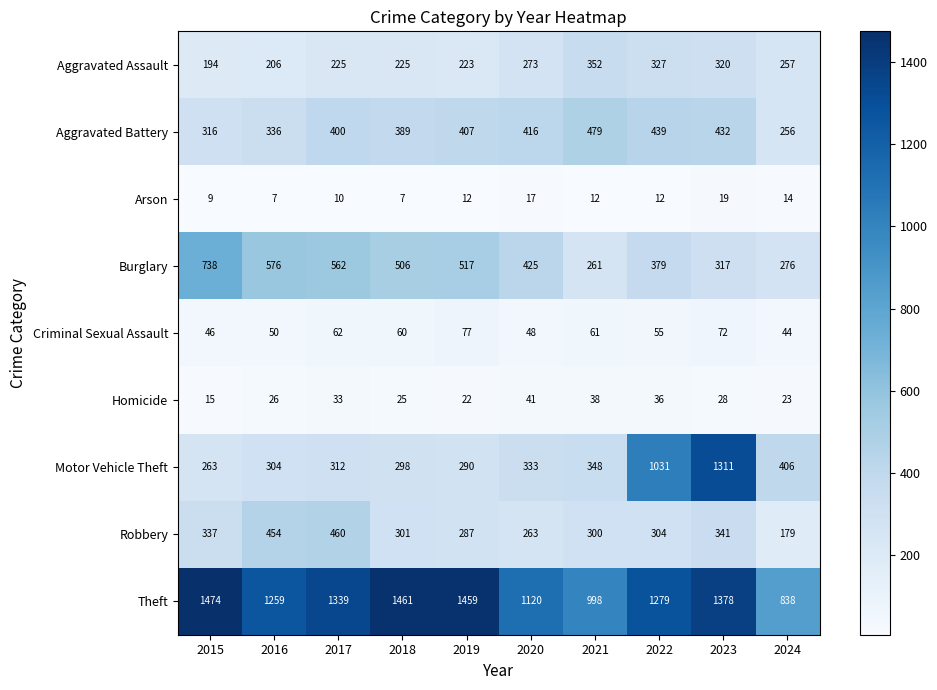

What is the difference between the maximum and minimum values in the Theft series?

636